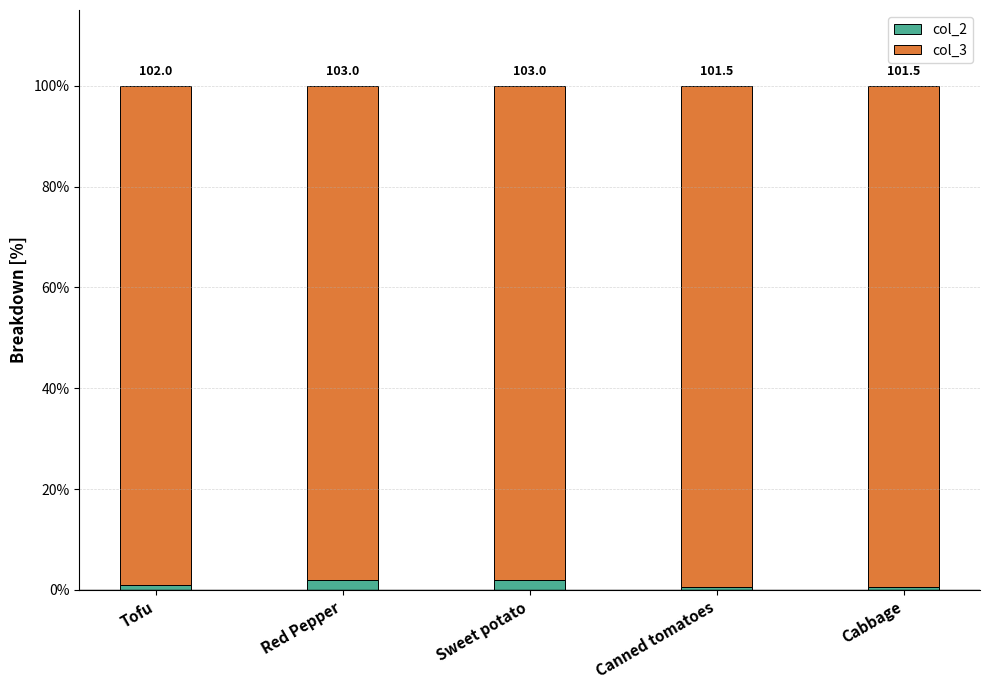

Which series has the widest spread of values?

col_2